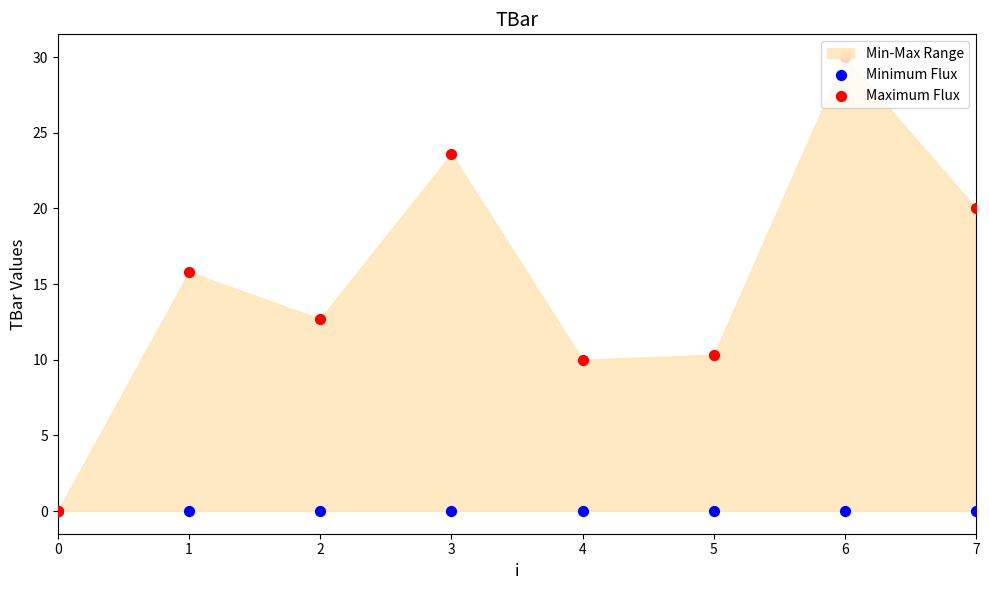

At how many categories does at least one series exceed 25?

1